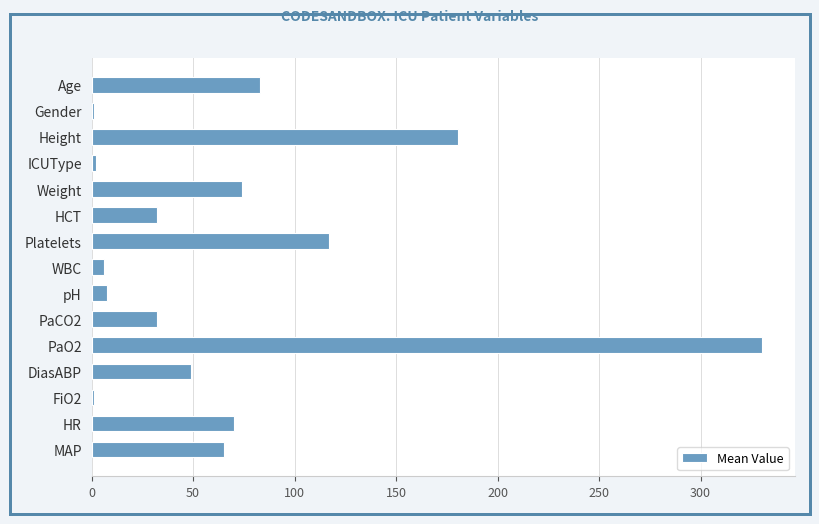

Approximately how many times larger is the value at Height compared to PaCO2?

5.6